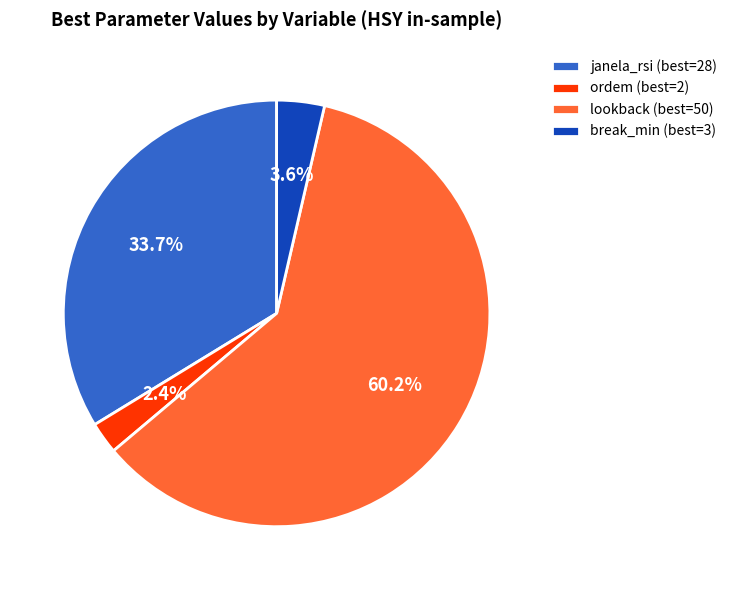

Which category has the smallest portion of the pie?

ordem